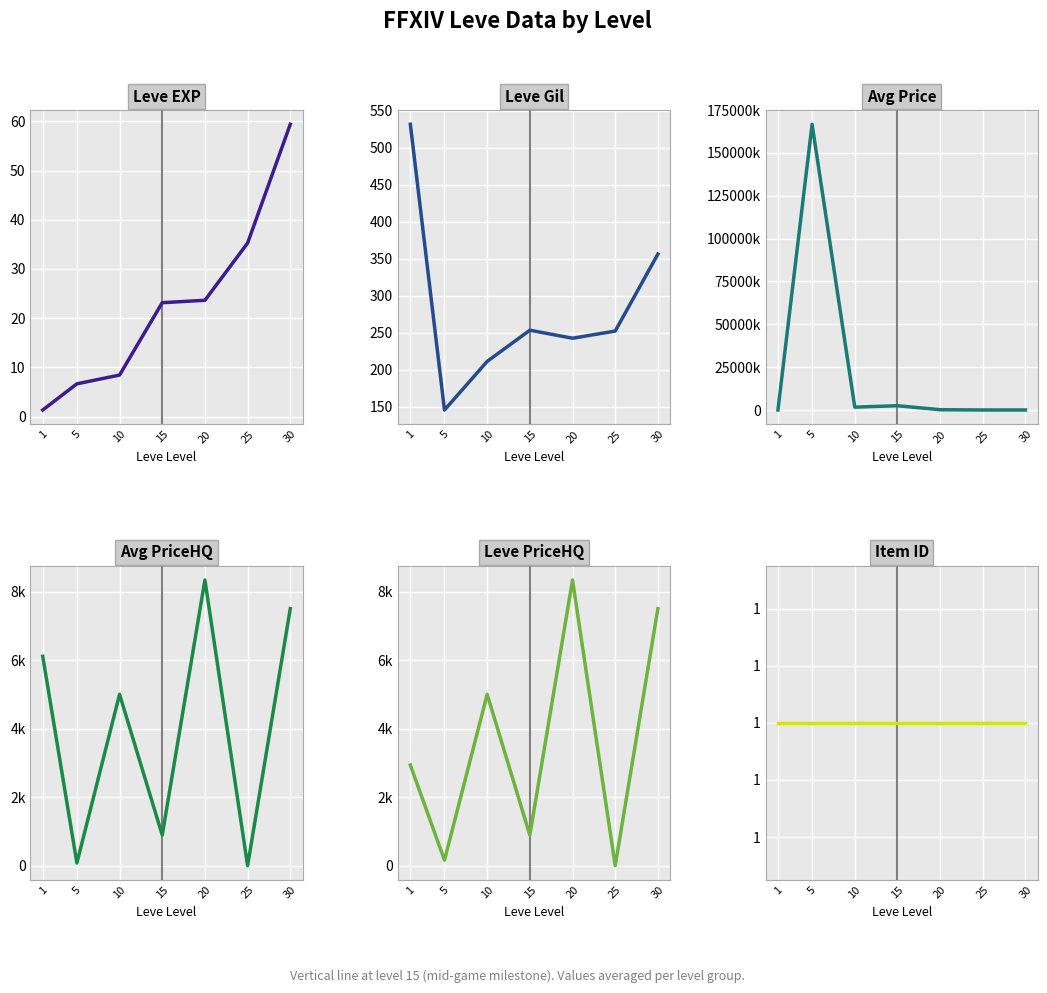

Reading right to left, transcribe all the data shown in this chart.

Leve EXP: 59.4	35.3	23.6	23.1	8.4	6.7	1.3
Leve Gil: 356.2	252.2	242.5	253.3	211.2	145.5	531.7
Avg Price: 20000.0	6666.7	175003.2	2503897.6	1668775.8	166667076.3	6472.5
Avg PriceHQ: 7500.0	0.0	8336.5	893.5	5000.8	79.7	6111.1
Leve PriceHQ: 7500.0	0.0	8336.5	893.5	5000.8	163.0	2937.9
Item ID: 1.0	1.0	1.0	1.0	1.0	1.0	1.0